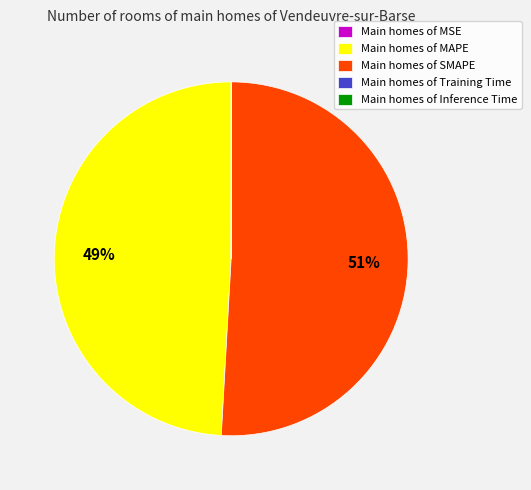

Which category has the biggest portion of the pie?

Main homes of SMAPE